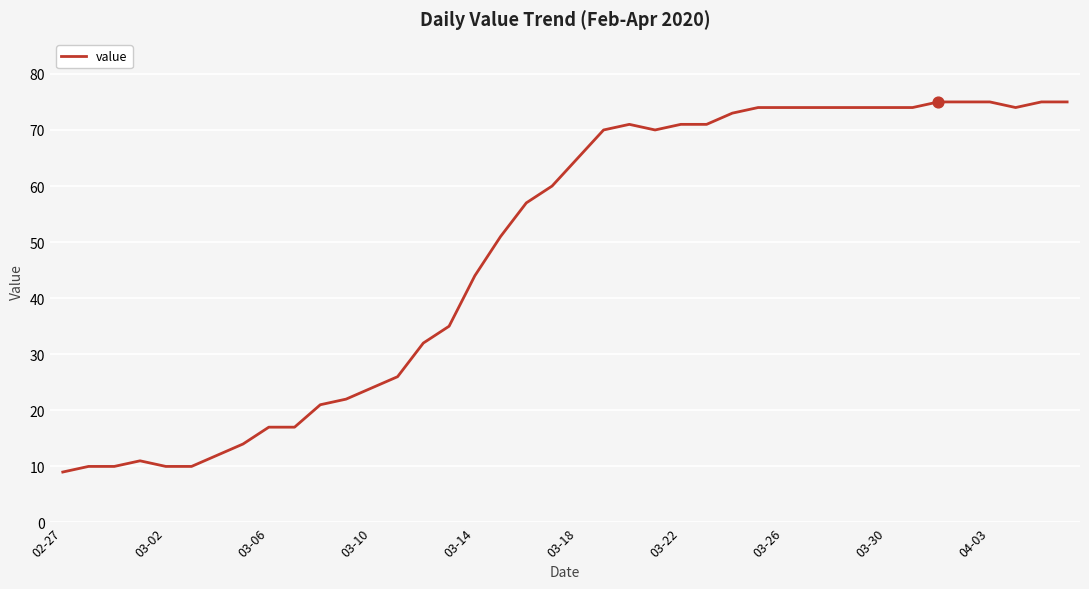

What is the difference between the maximum and minimum values?

66